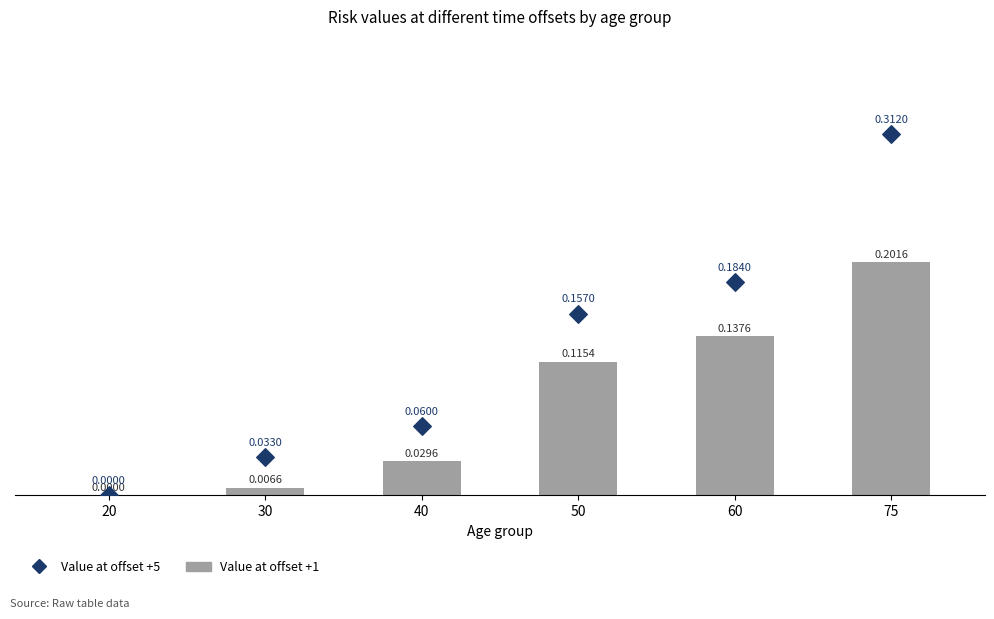

Which series reaches the minimum Y coordinate?

Value at offset +1